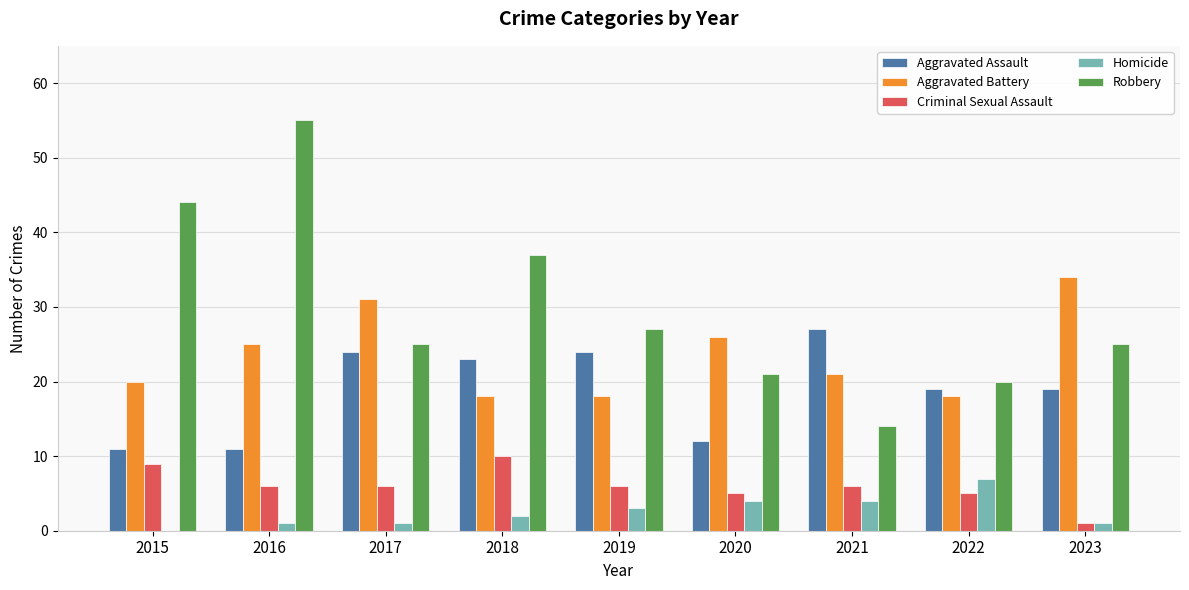

Where does the Aggravated Battery series first go above 21?

2016